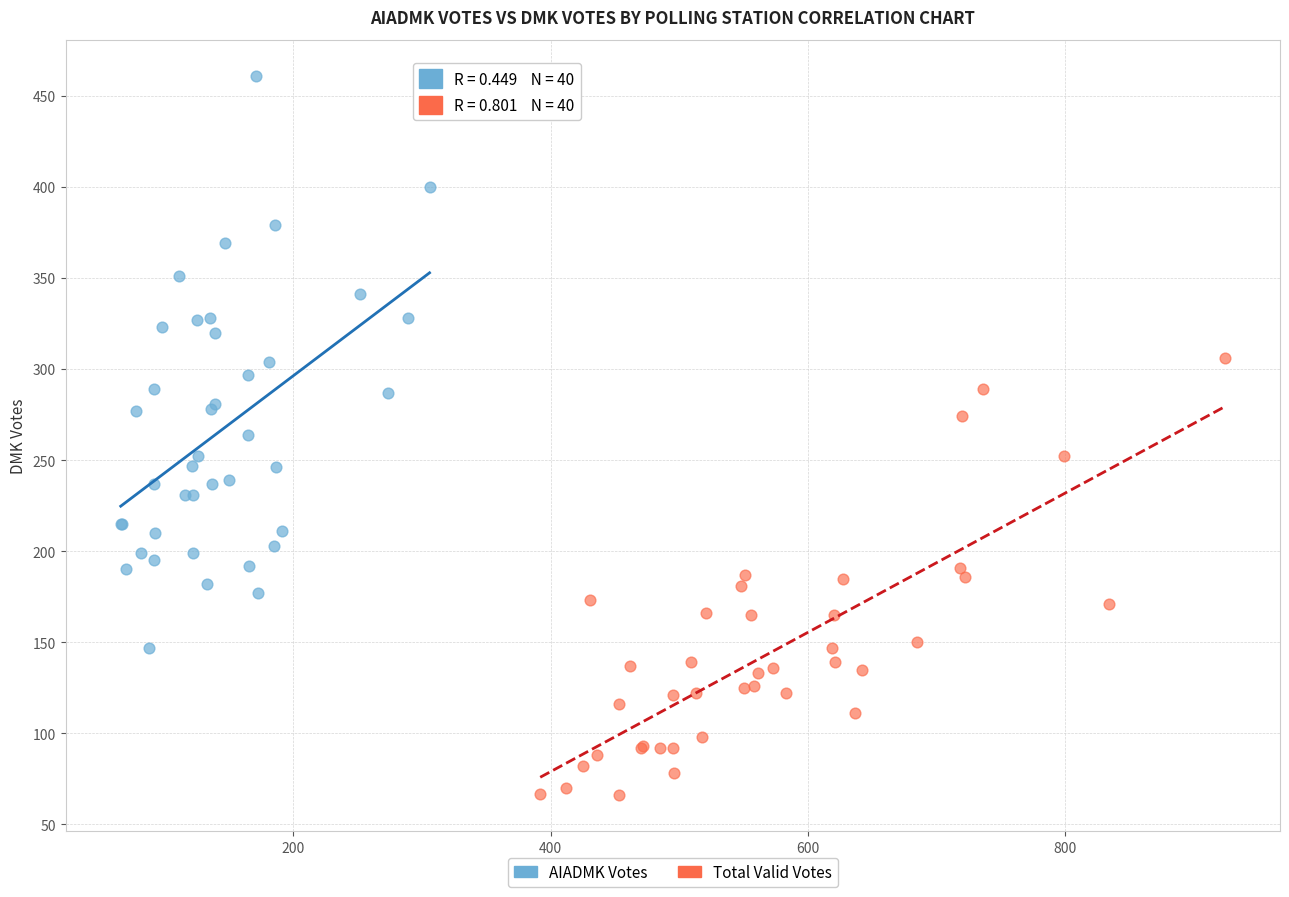

What are all the series names shown in the legend?

AIADMK Votes, Total Valid Votes